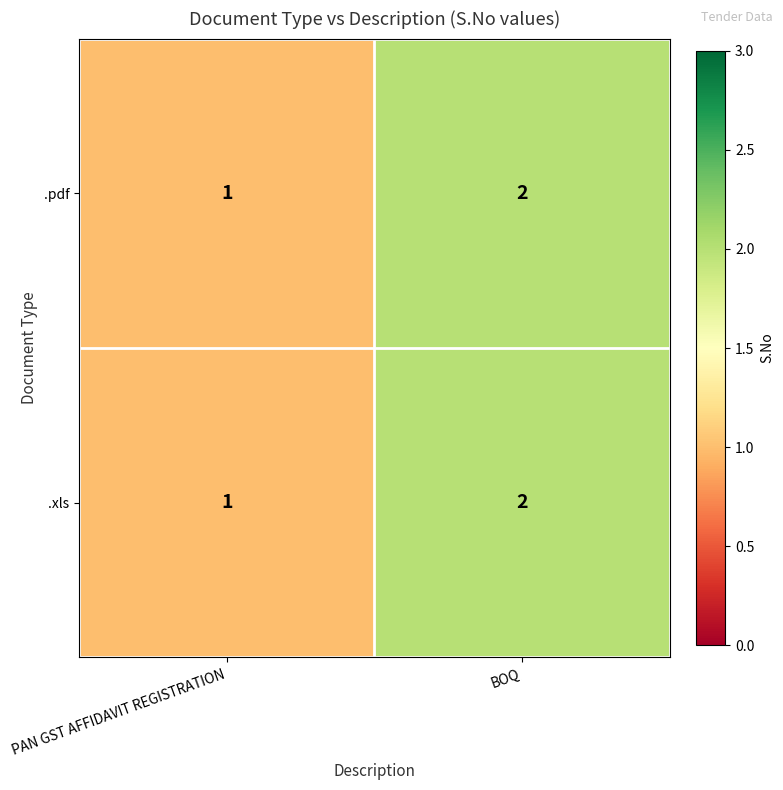

How many data points in .xls are less than 2?

1